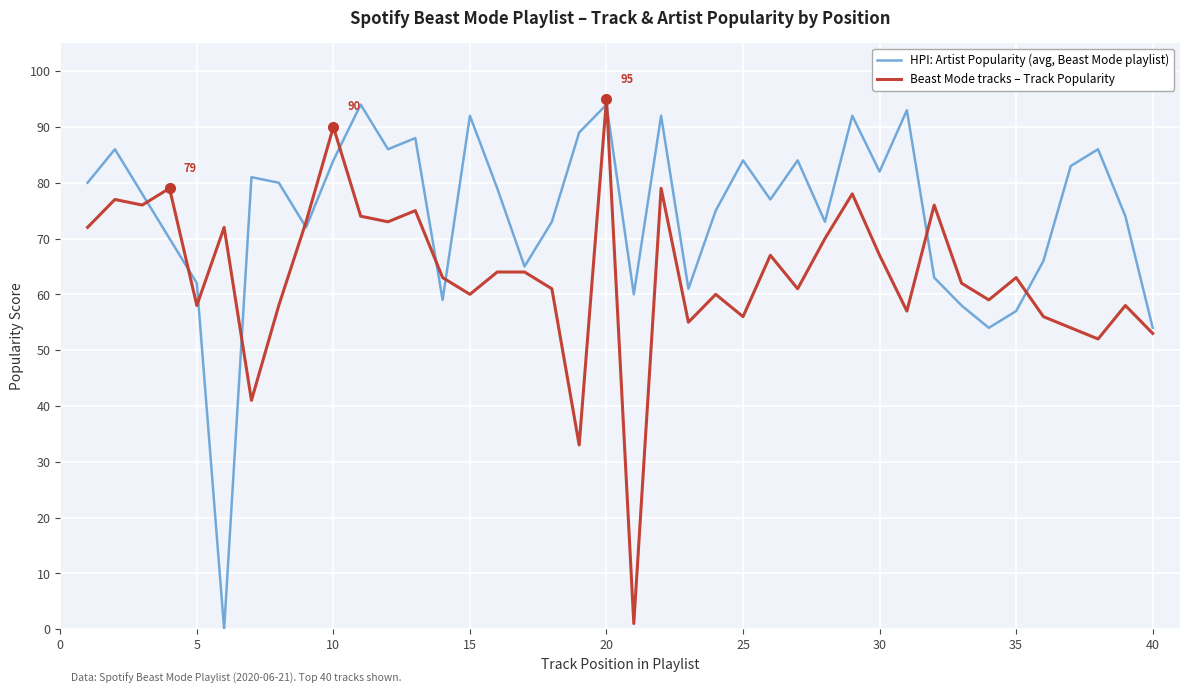

Which series has the largest total across all categories?

HPI: Artist Popularity (avg, Beast Mode playlist)